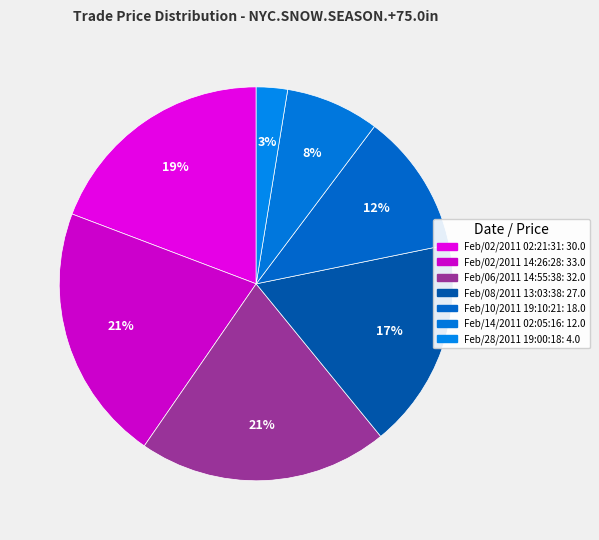

To the nearest percent, what percentage of the pie is Feb/08/2011 13:03:38?

17%